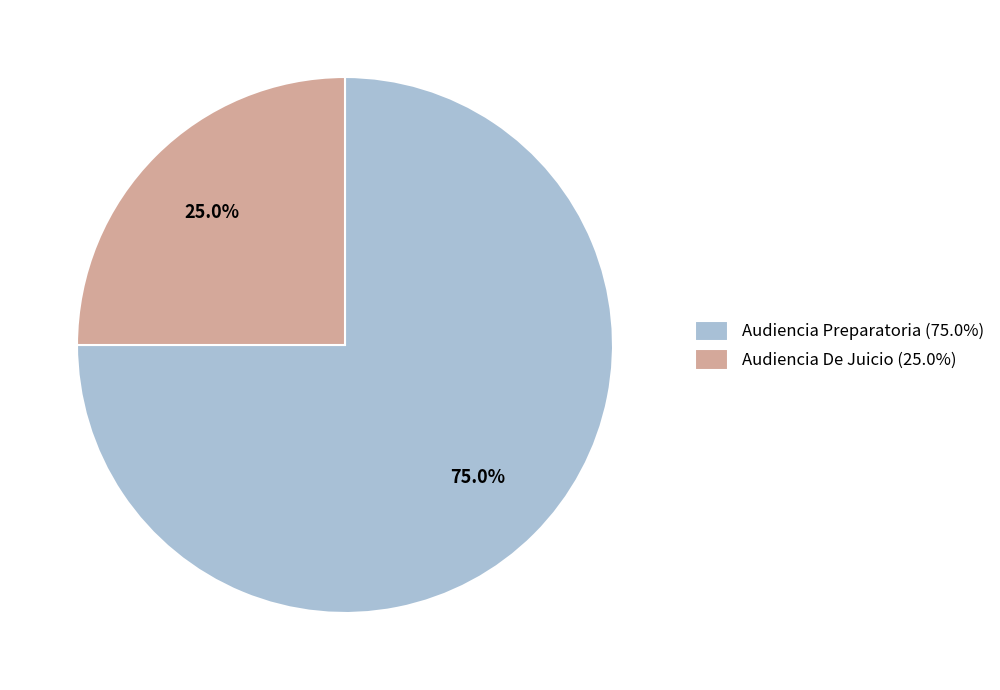

To the nearest percent, what portion does Audiencia De Juicio represent?

25%